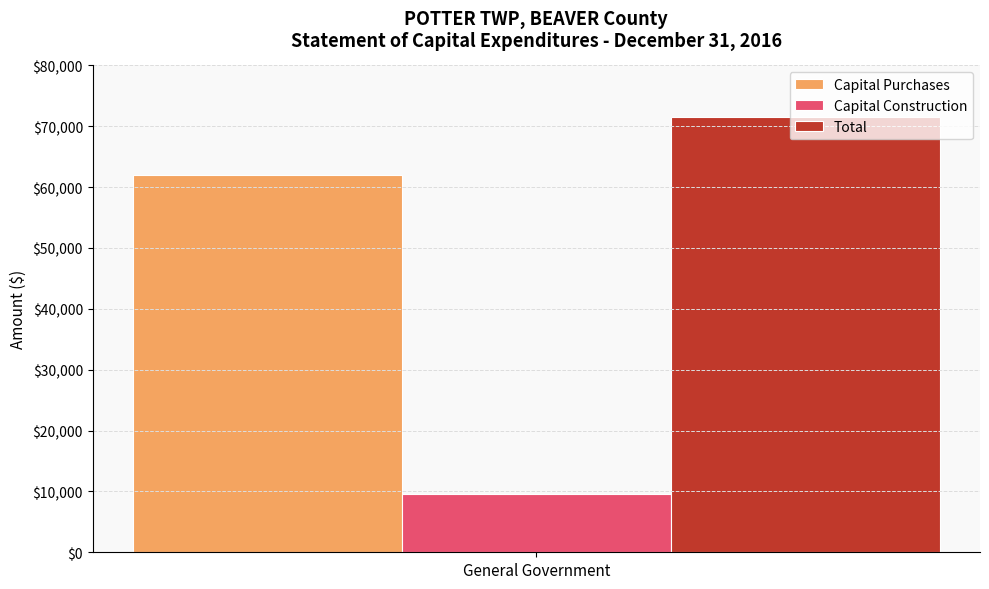

Which series has the widest spread of values?

Capital Purchases